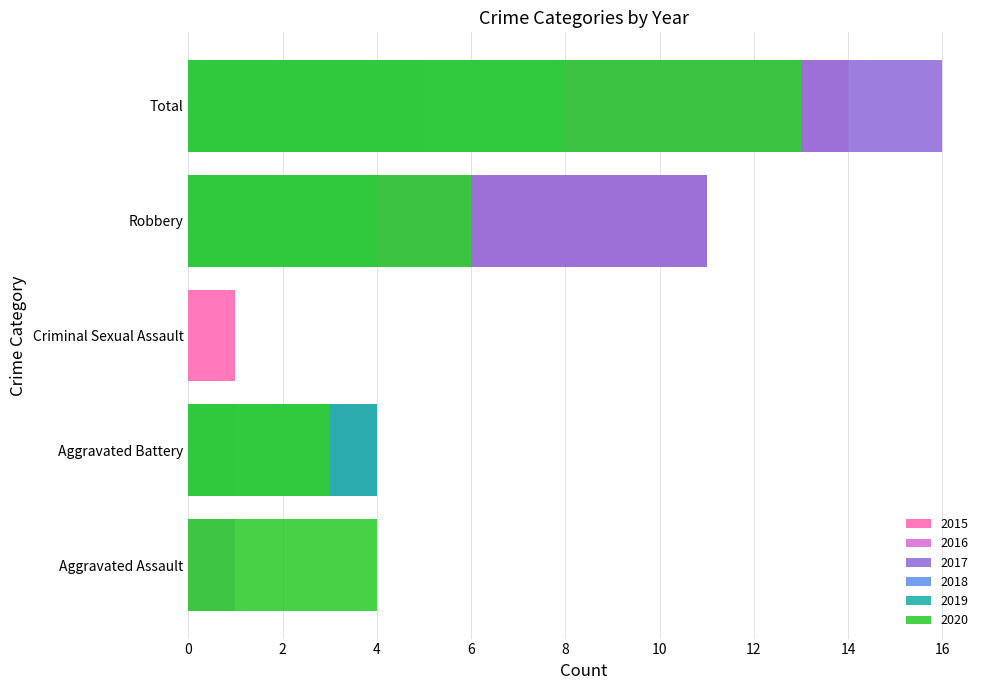

What is the value of the 2015 bar at the 5th from the left?

14